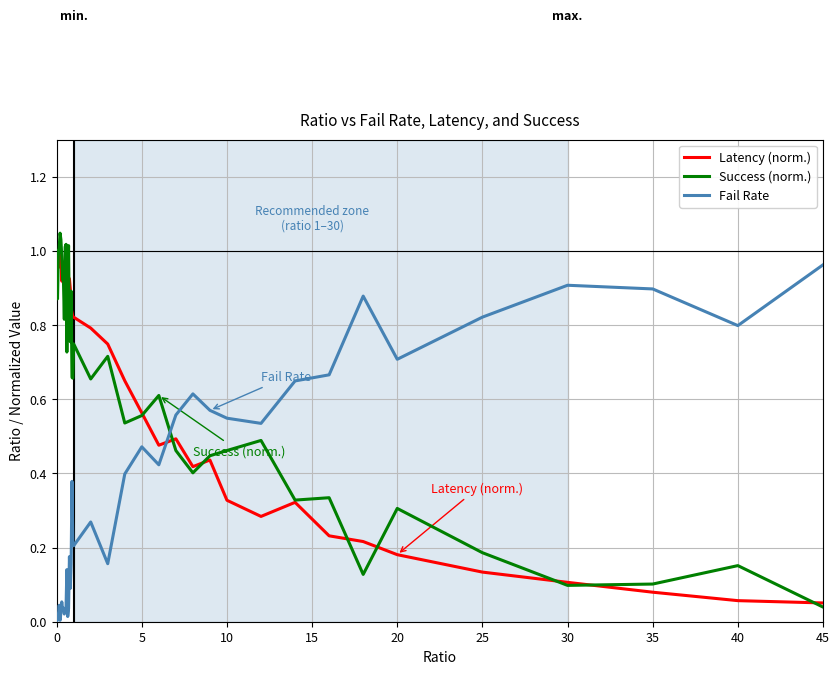

True or false: Fail Rate and Latency (norm.) cross at least once.

True